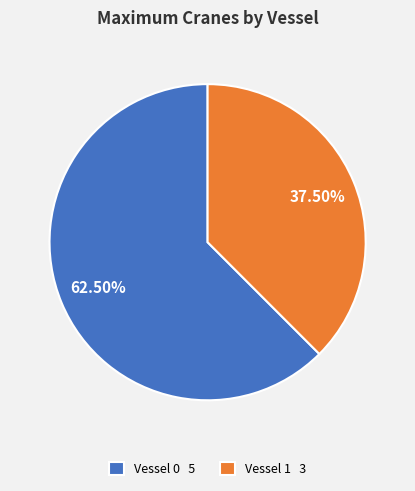

How many segments does this pie chart have?

2